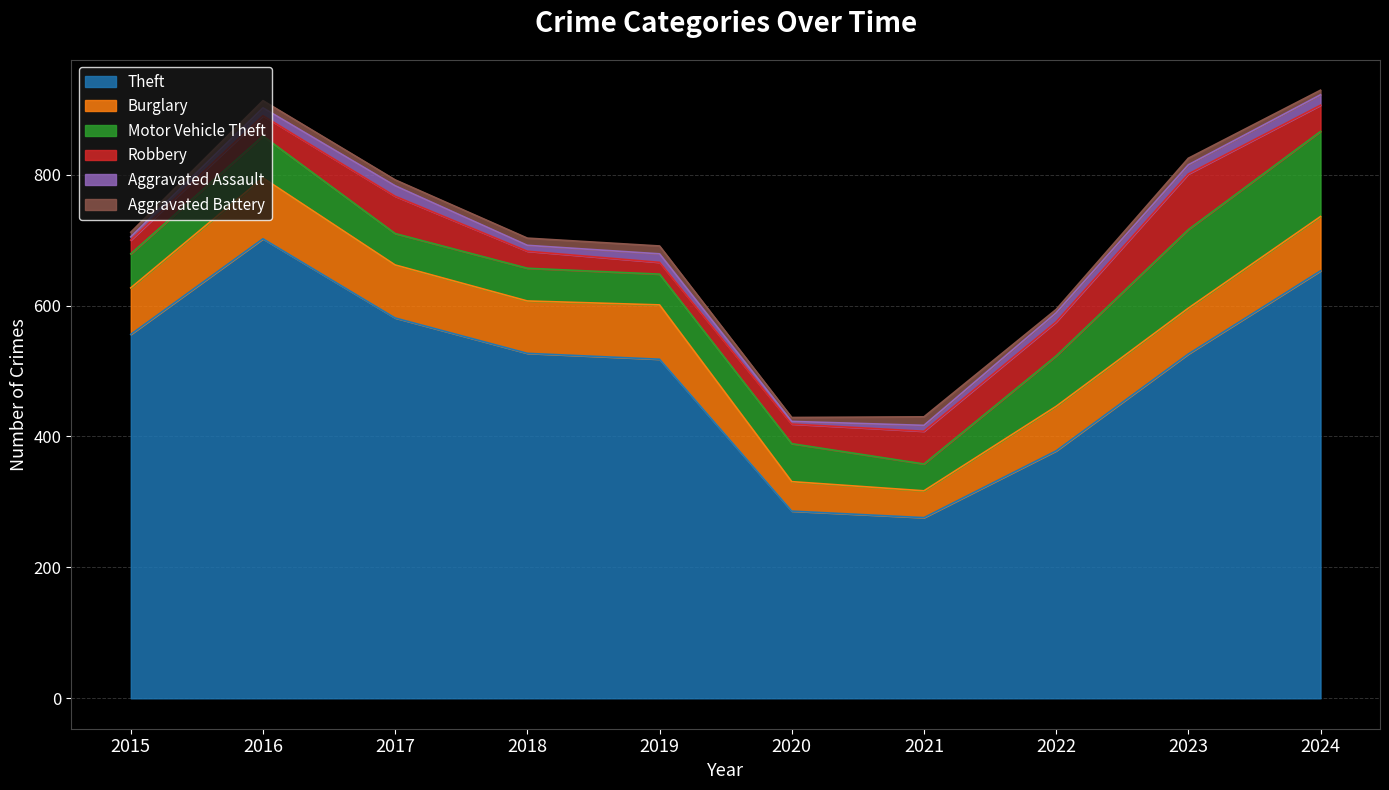

At which label does Theft first exceed 527?

2015